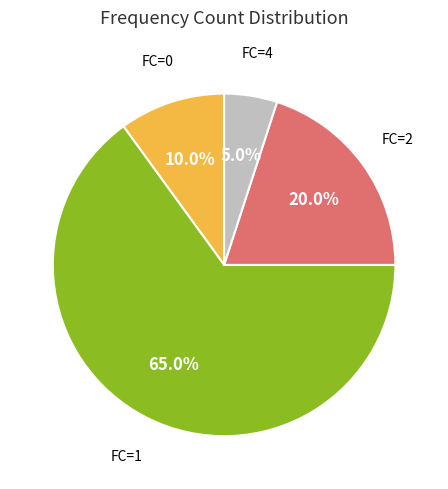

Does any single category account for the majority?

Yes